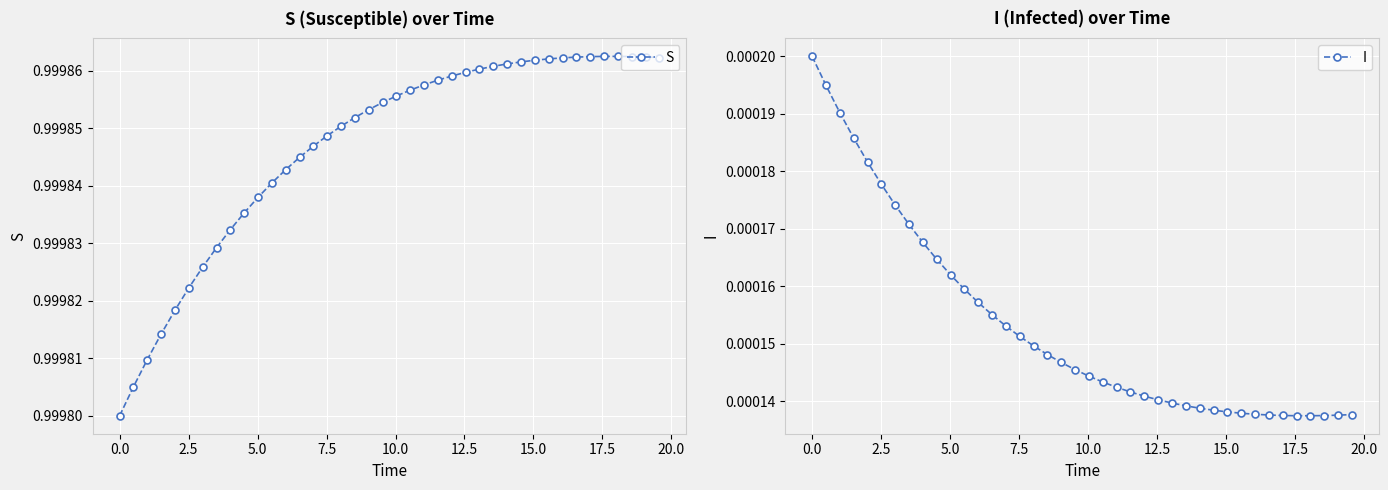

Is this an area chart (filled region under the line)?

No